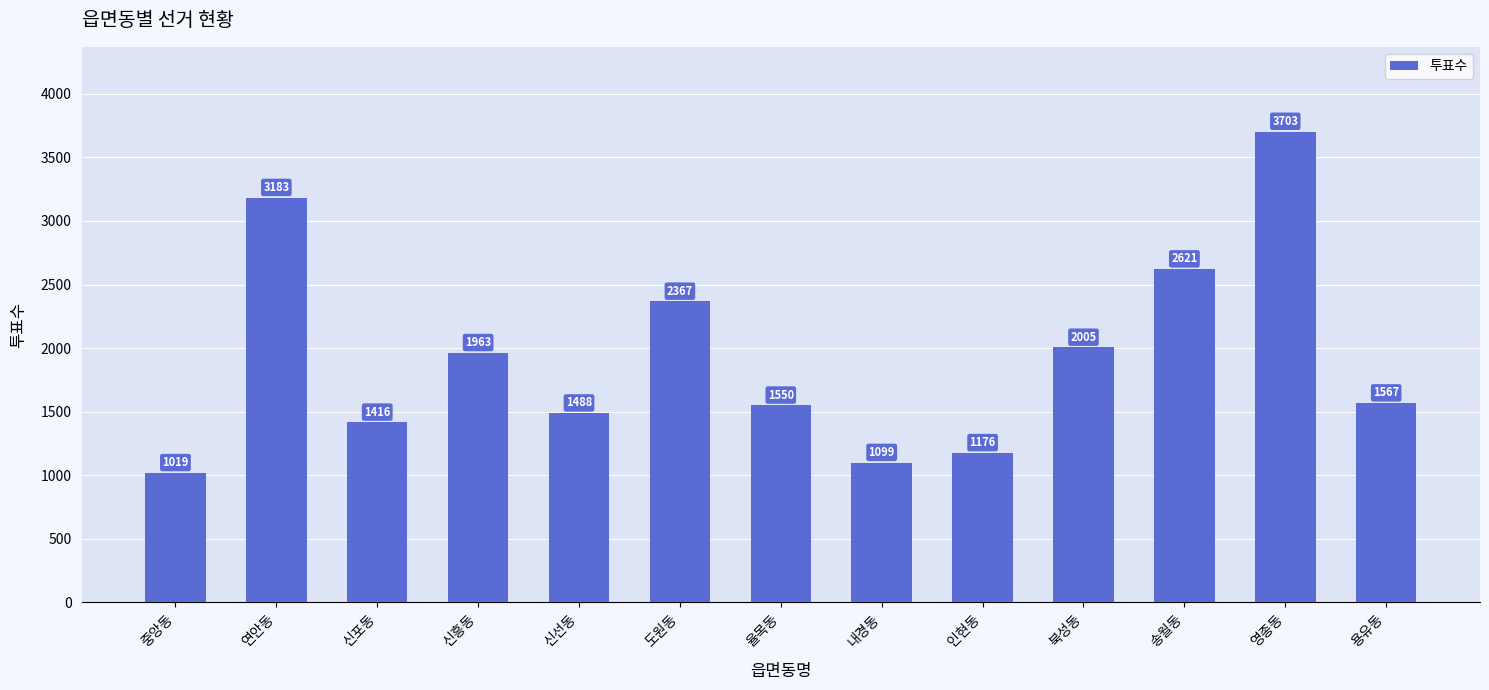

Reading left to right, extract all data points from this chart.

1019	3183	1416	1963	1488	2367	1550	1099	1176	2005	2621	3703	1567